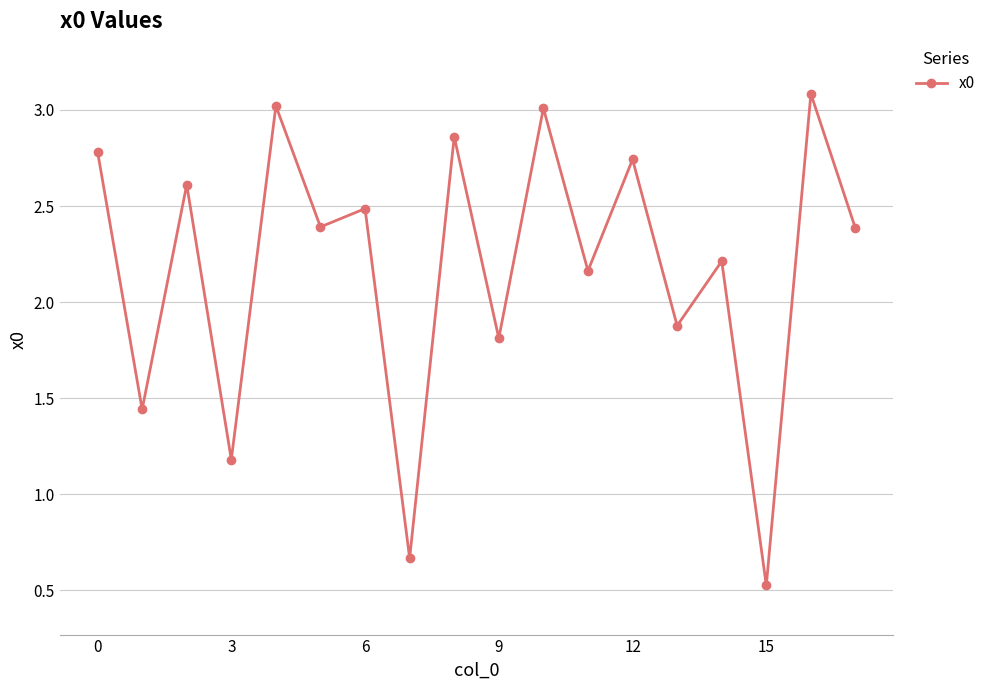

How many values exceed 2?

12